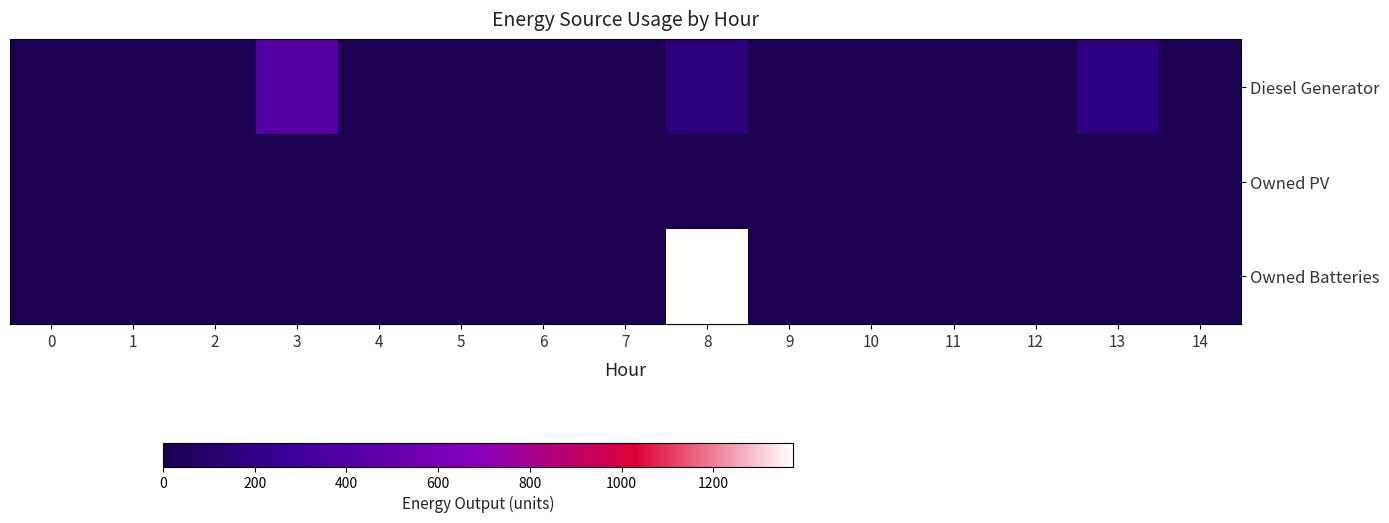

Rank the series by their average value, from highest to lowest.

Owned Batteries, Diesel Generator, Owned PV